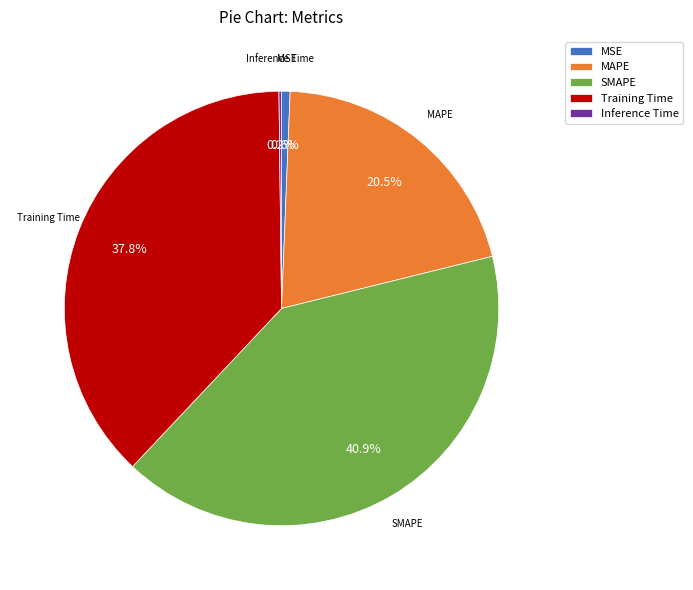

Which has a higher value, MAPE or Training Time?

Training Time